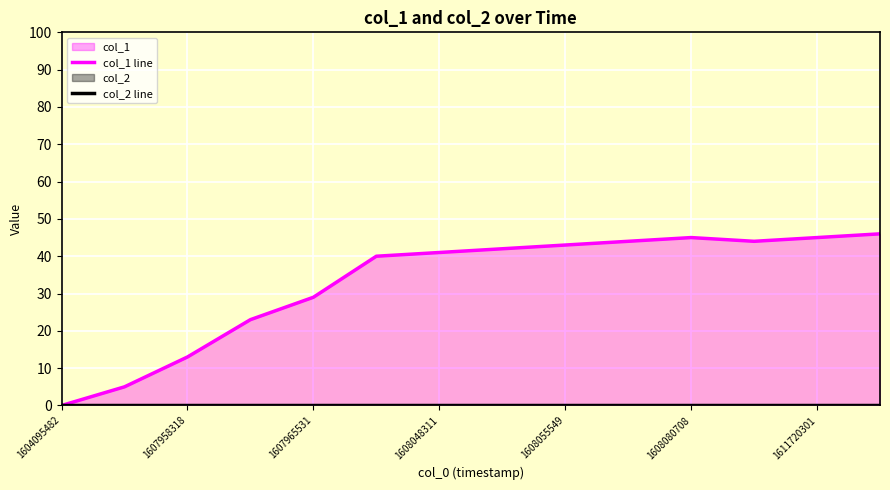

True or false: col_2 line and col_1 line cross at least once.

False